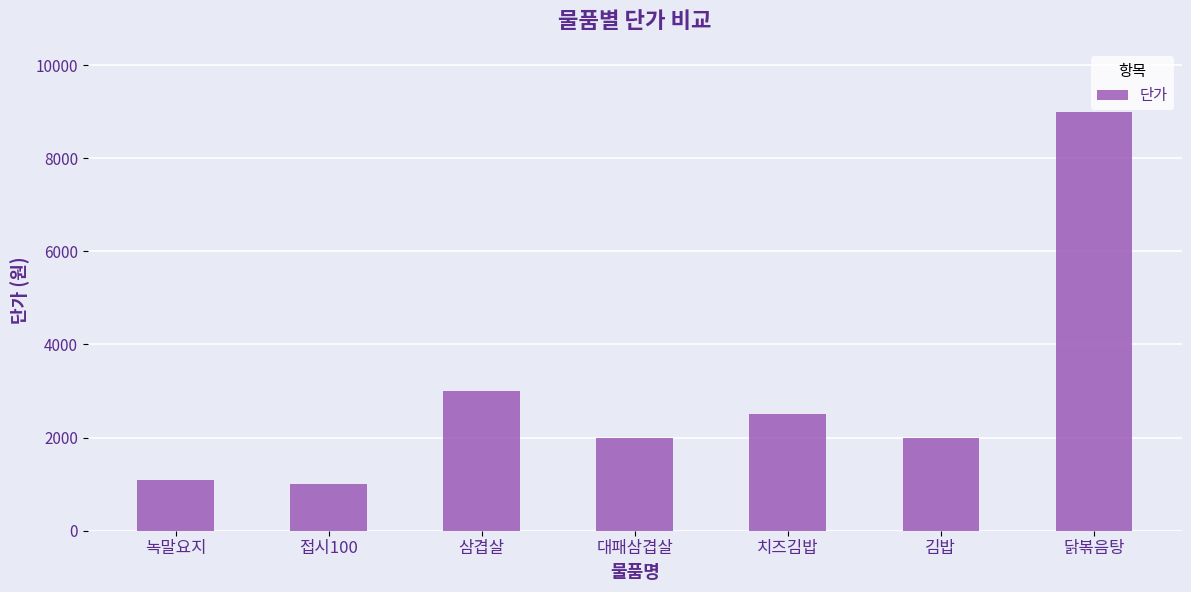

What position from the left is 녹말요지?

1